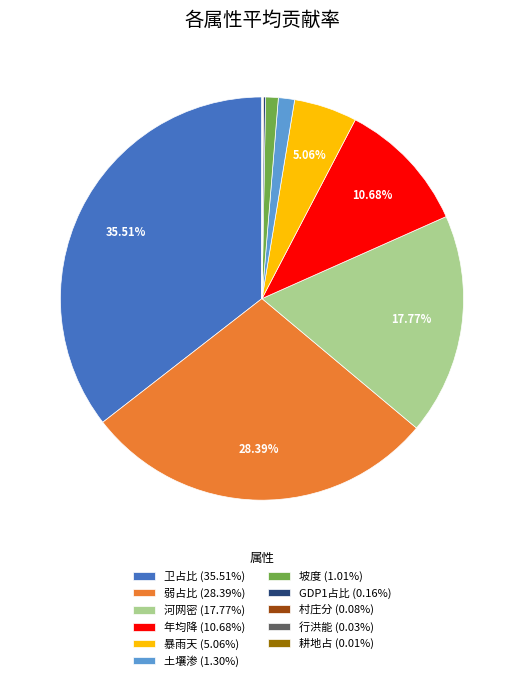

Is it true that 年均降 is 1% of the pie?

False